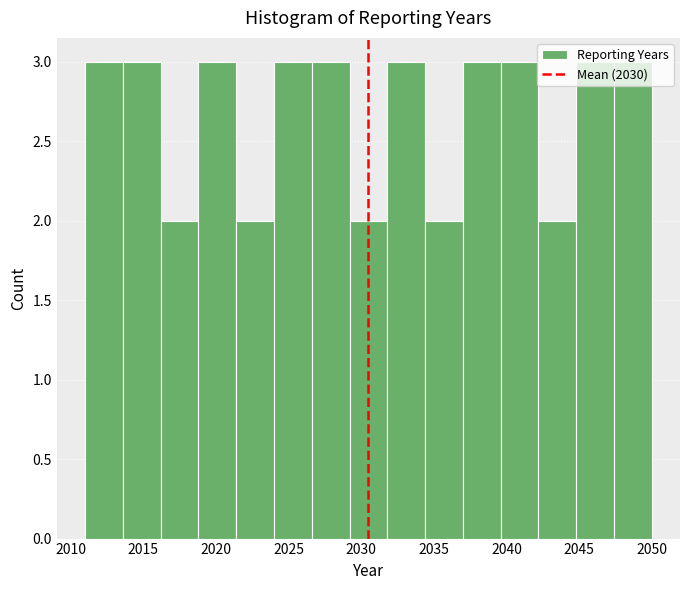

Reading left to right, transcribe this chart: for each bar, give the range it covers on the x-axis and its height. Neither the bar edges nor the heights are printed on the chart, so give them approximately, as read against the axes.

2011.0 to 2013.6: 3
2013.6 to 2016.2: 3
2016.2 to 2018.8: 2
2018.8 to 2021.4: 3
2021.4 to 2024.0: 2
2024.0 to 2026.6: 3
2026.6 to 2029.2: 3
2029.2 to 2031.8: 2
2031.8 to 2034.4: 3
2034.4 to 2037.0: 2
2037.0 to 2039.6: 3
2039.6 to 2042.2: 3
2042.2 to 2044.8: 2
2044.8 to 2047.4: 3
2047.4 to 2050.0: 3